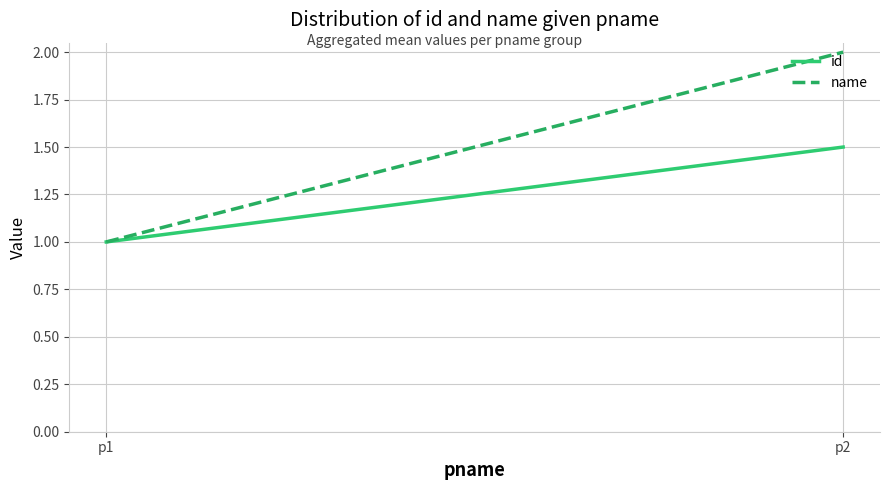

Which category has the highest value in the id series?

p2